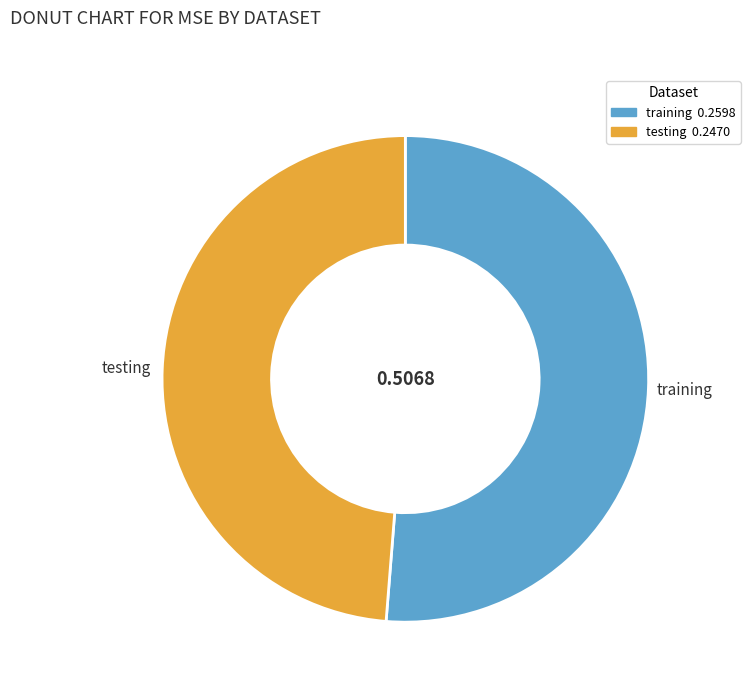

What is the smallest slice in the pie chart?

testing